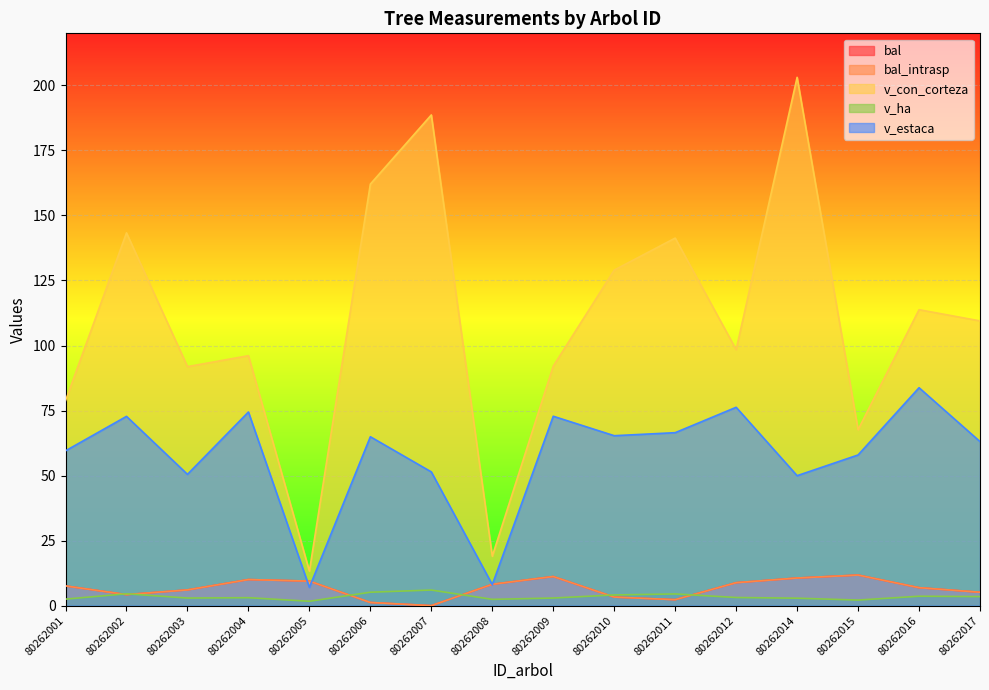

How many values in the v_ha series exceed 3?

9